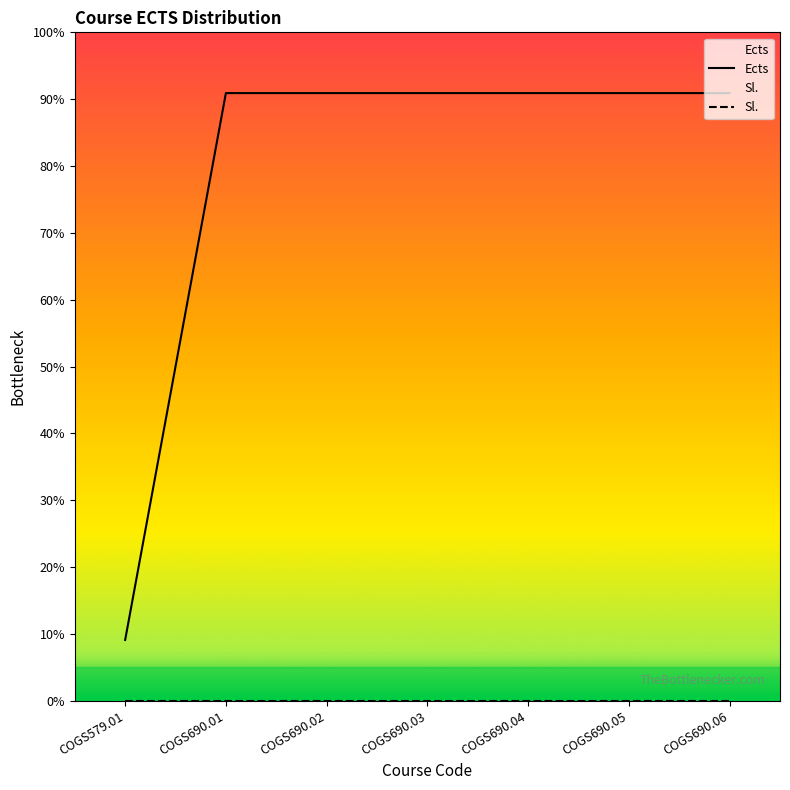

Between COGS579.01 and COGS690.01, which is larger?

COGS690.01